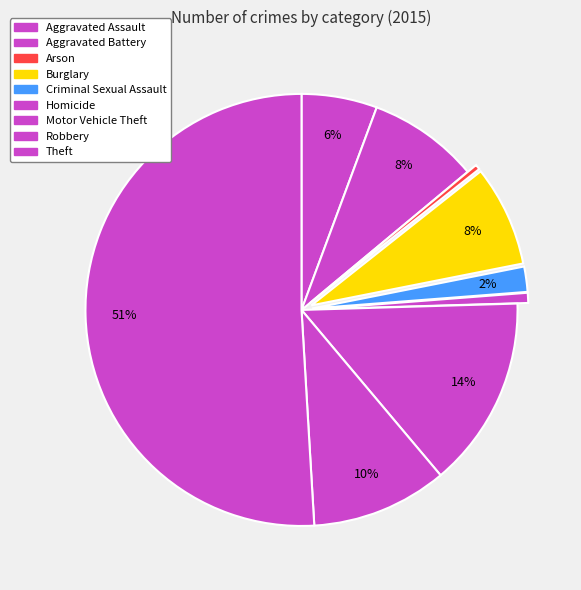

How many slices are in this pie chart?

9